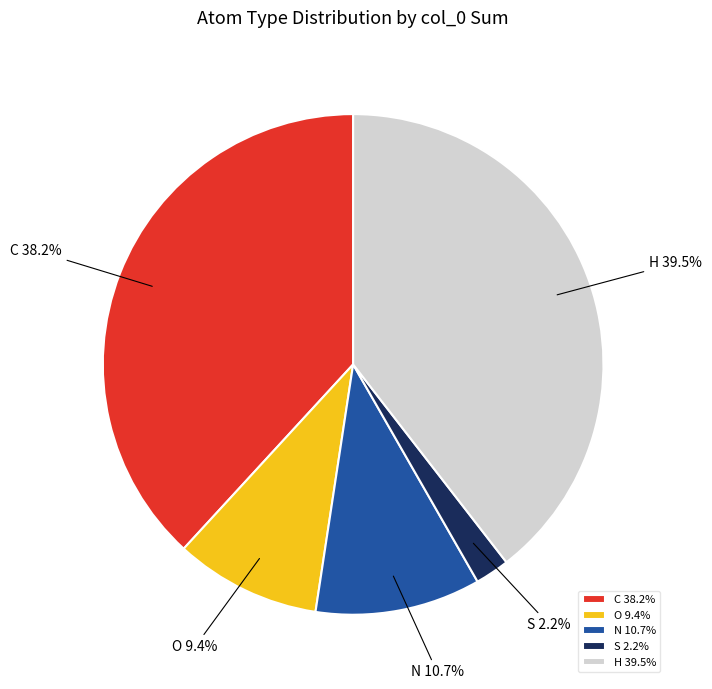

Between O and C, which is larger?

C